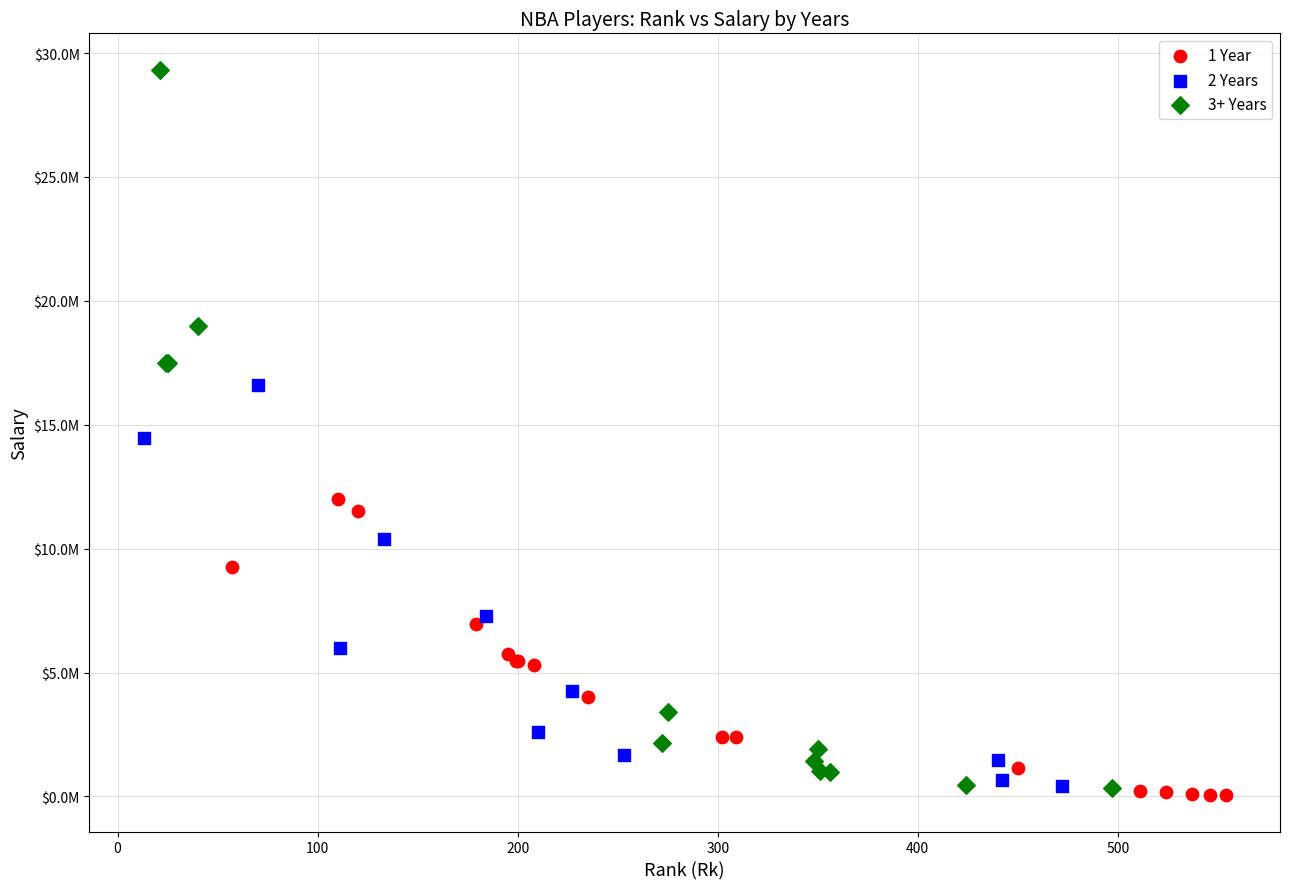

What are all the series names shown in the legend?

1 Year, 2 Years, 3+ Years